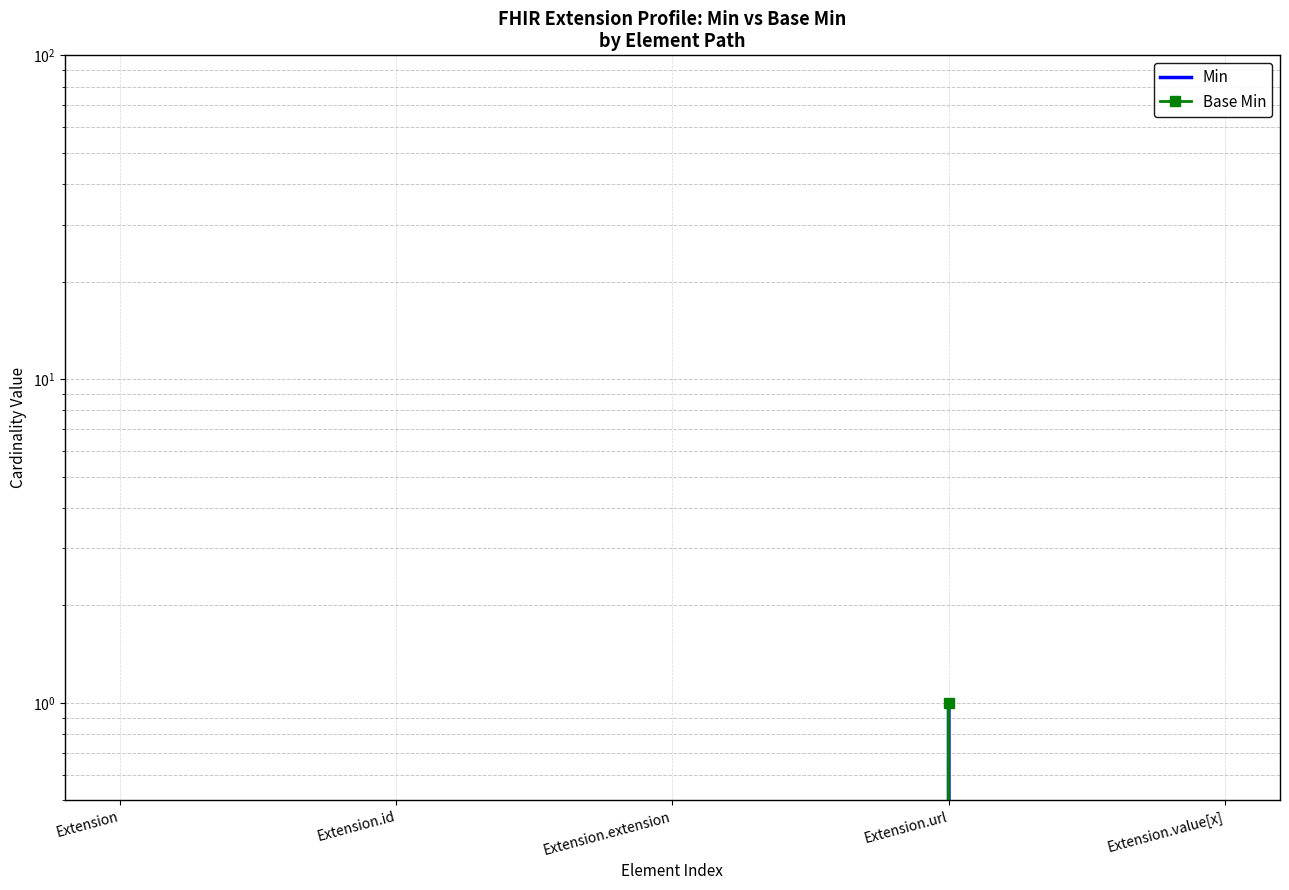

What is the sum of all Base Min values?

1